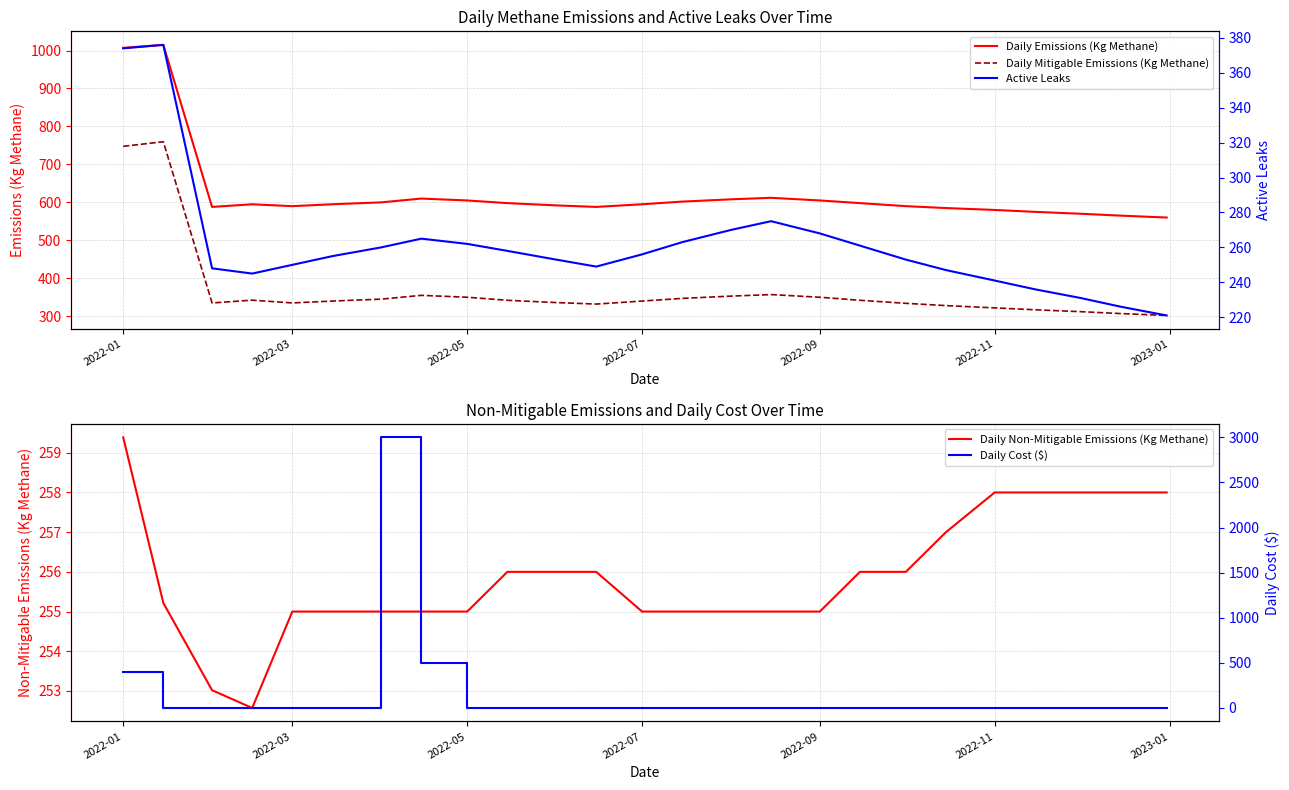

True or false: Daily Mitigable Emissions (Kg Methane) and Daily Emissions (Kg Methane) intersect in this chart.

False